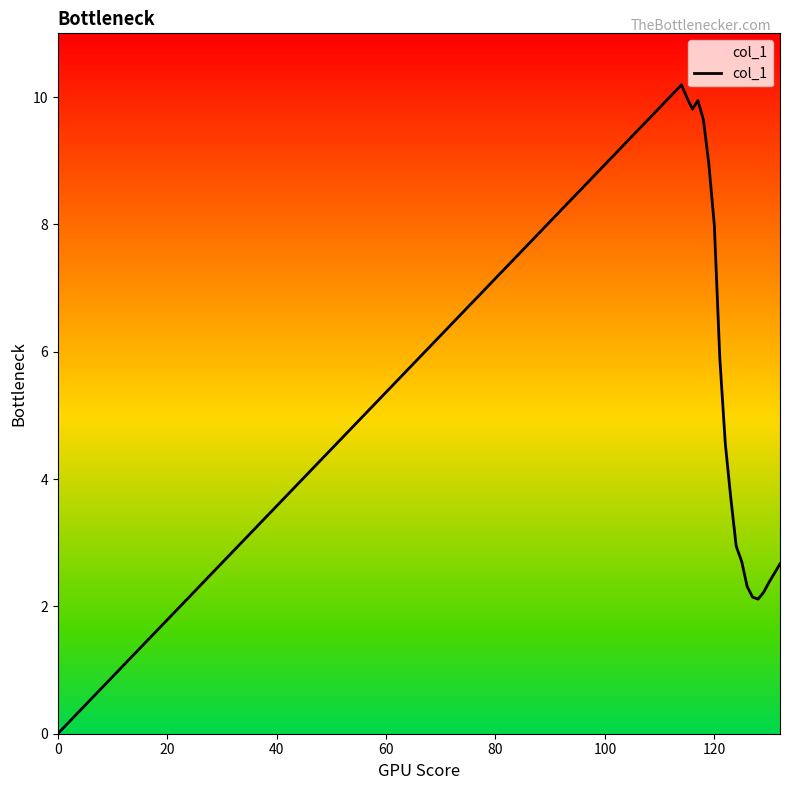

What is the maximum value shown in the chart?

10.2